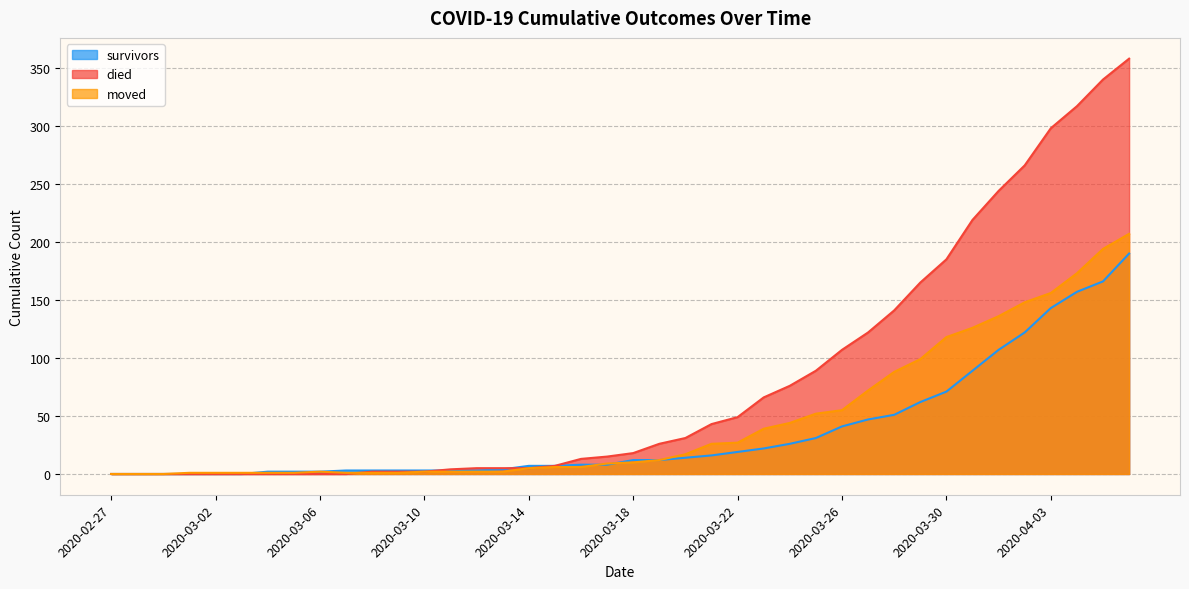

The value of died at 2020-03-06 is 0. True or false?

True